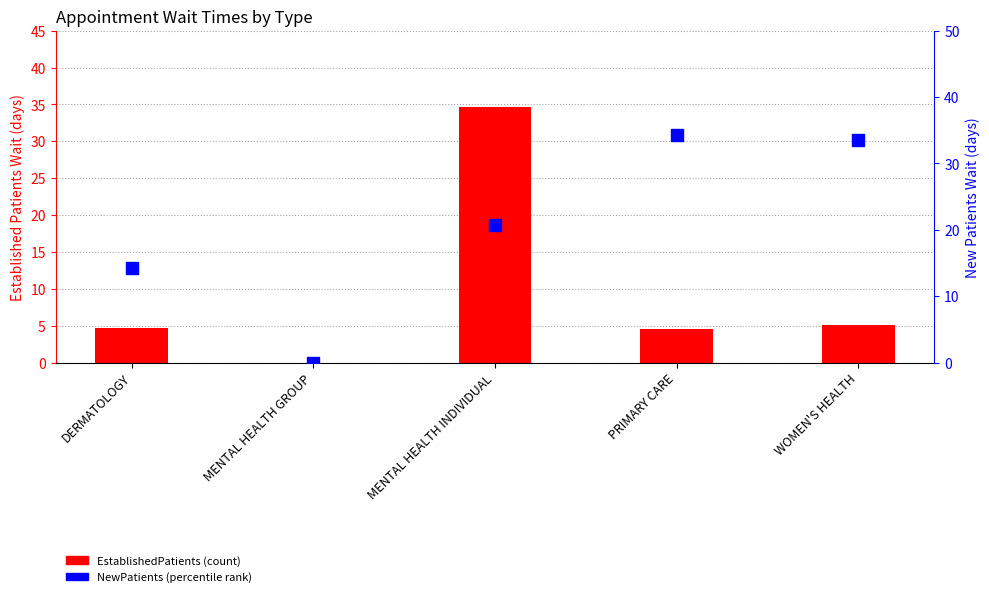

Which series has the widest spread of Y values?

EstablishedPatients